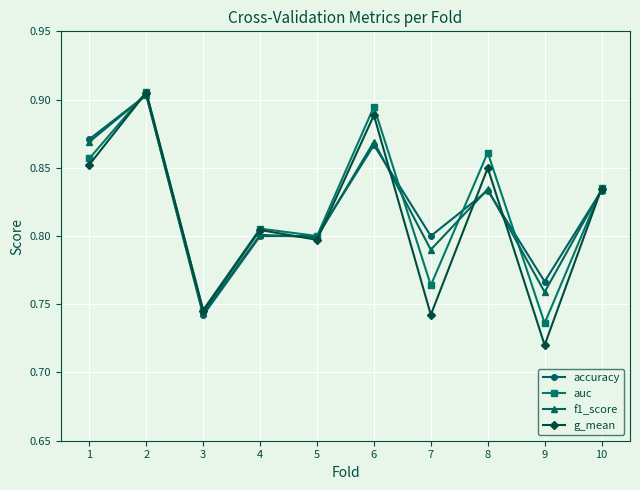

At which category does g_mean reach its first local peak?

2